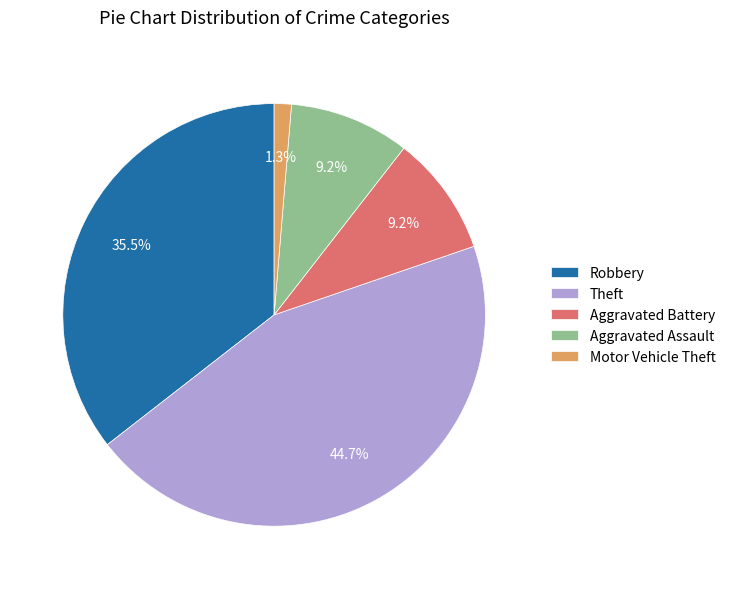

Which category has the biggest portion of the pie?

Theft